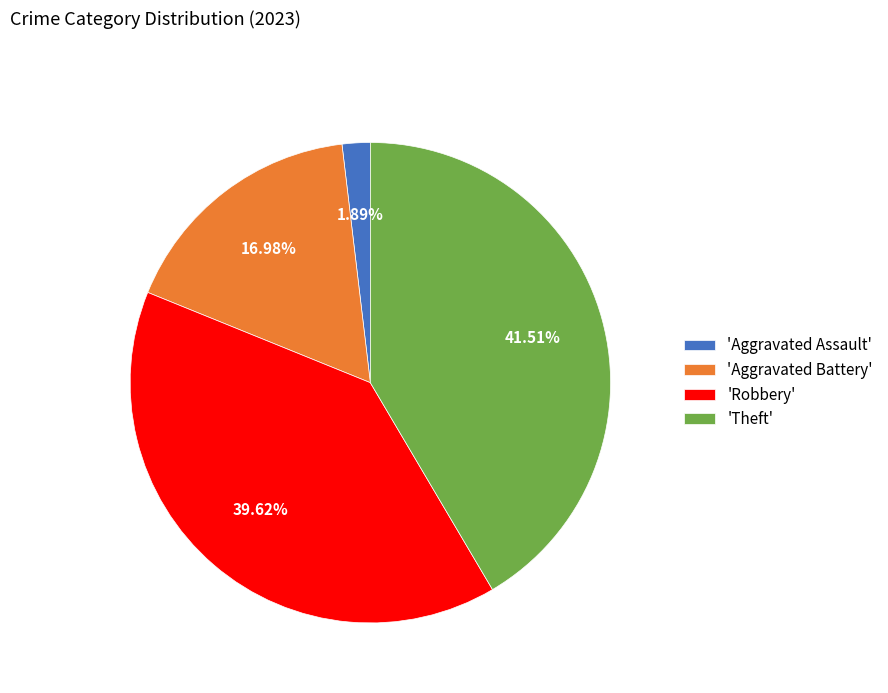

Is the sum of 'Aggravated Battery' and 'Theft' greater than half?

Yes